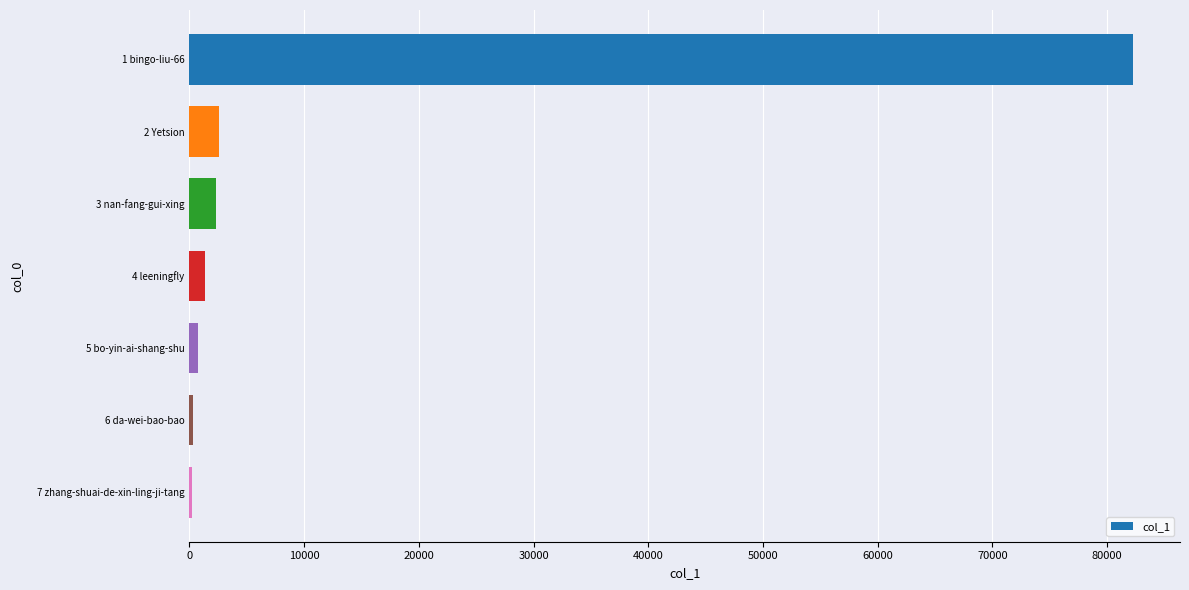

What is the difference between the maximum and minimum values?

81977